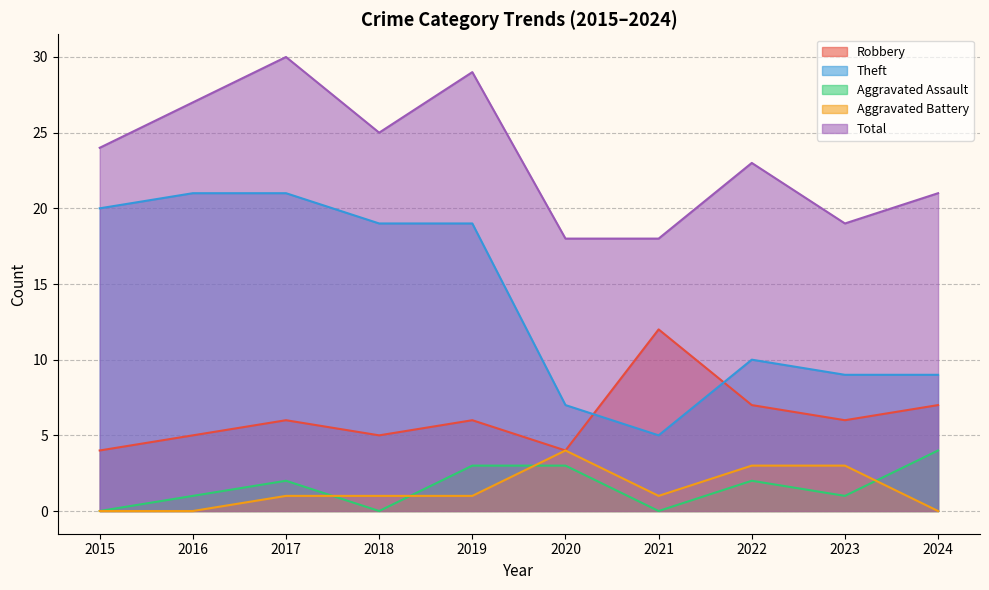

Which series has the largest range (max minus min)?

Theft